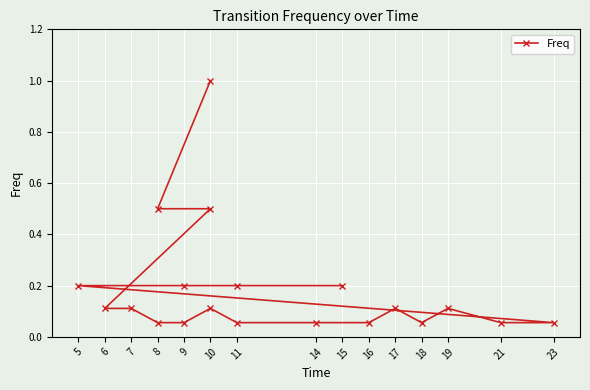

What is the smallest value displayed?

0.1